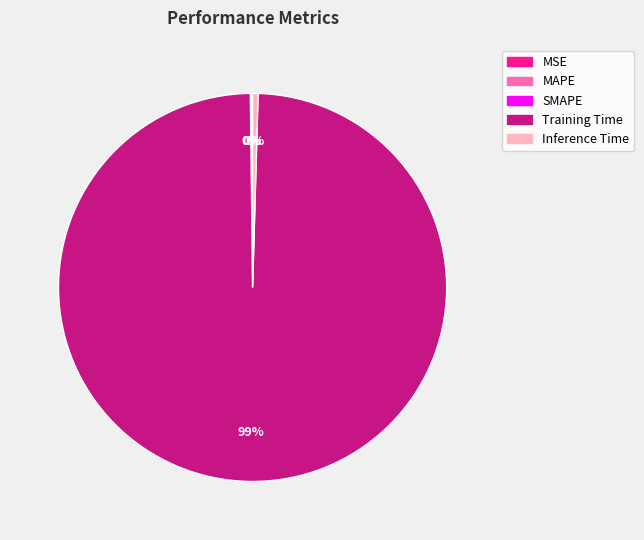

Which slice is the largest?

Training Time